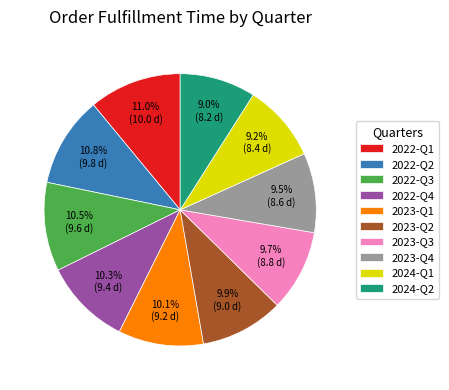

Between 2023-Q4 and 2022-Q3, which is larger?

2022-Q3